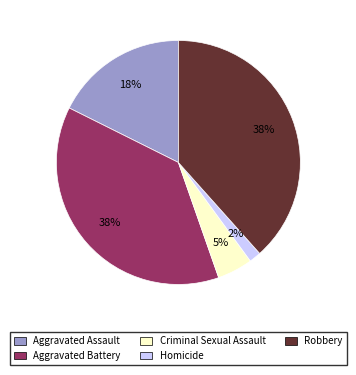

Does Aggravated Assault represent more than half of the total?

No